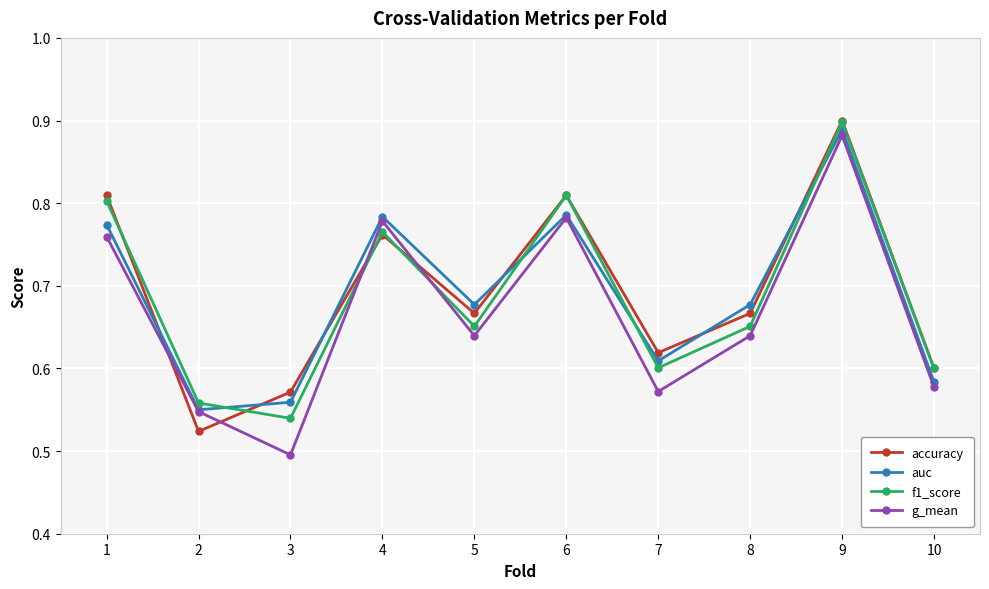

At how many categories does at least one series exceed 0?

10